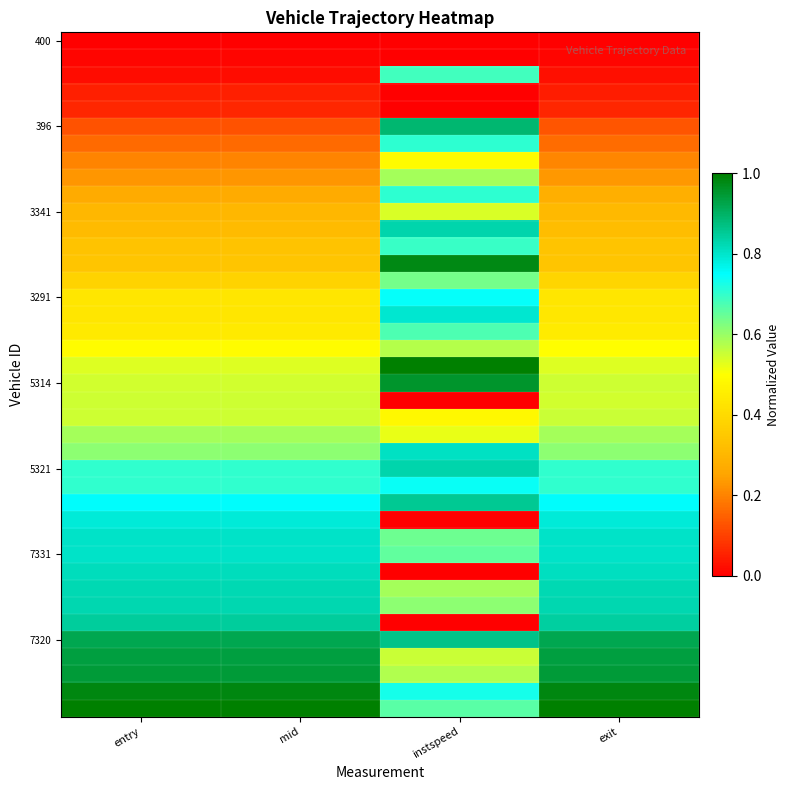

At which category does the chart reach its minimum across all series?

entry